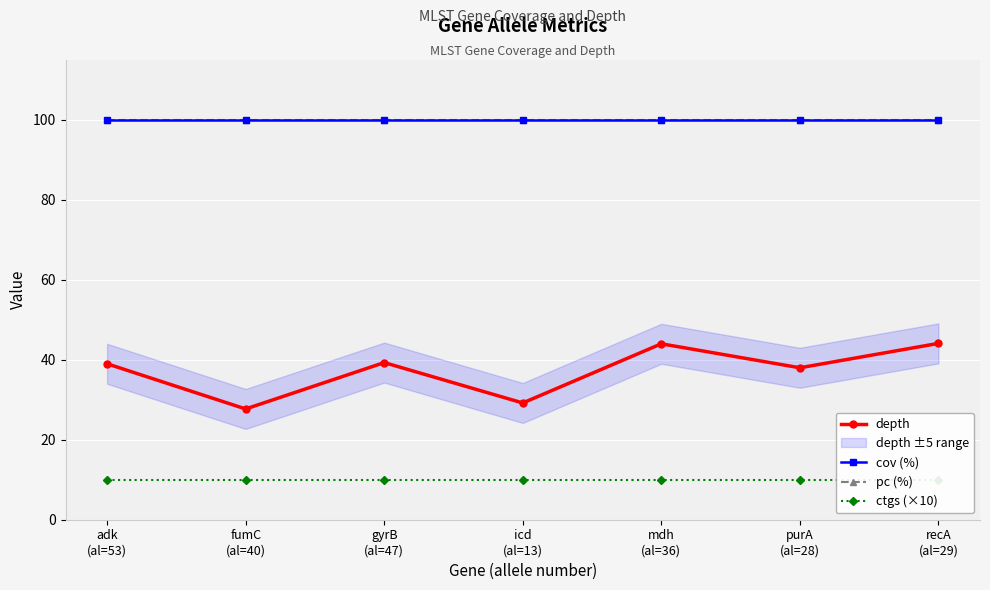

True or false: depth has more than 1 interior local peaks.

True